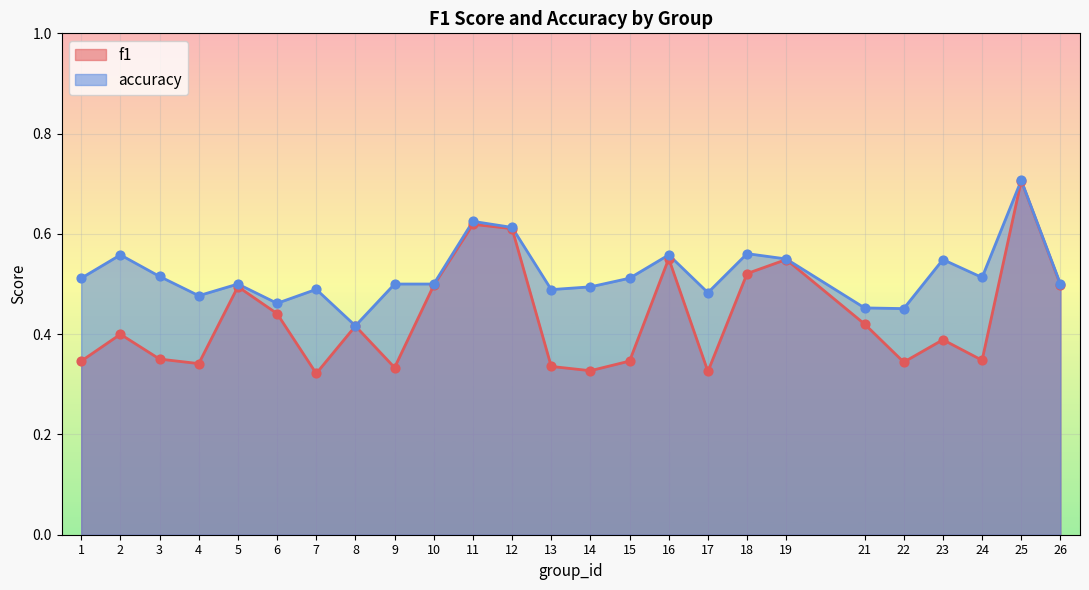

Which series reaches the maximum Y coordinate?

accuracy